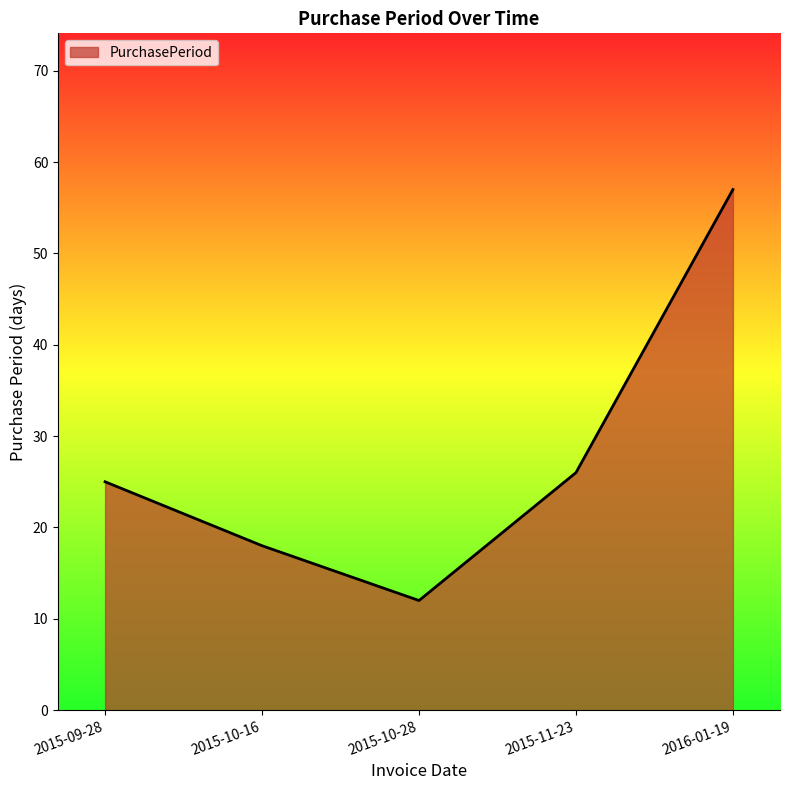

Does the chart display data point markers on the line(s)?

No